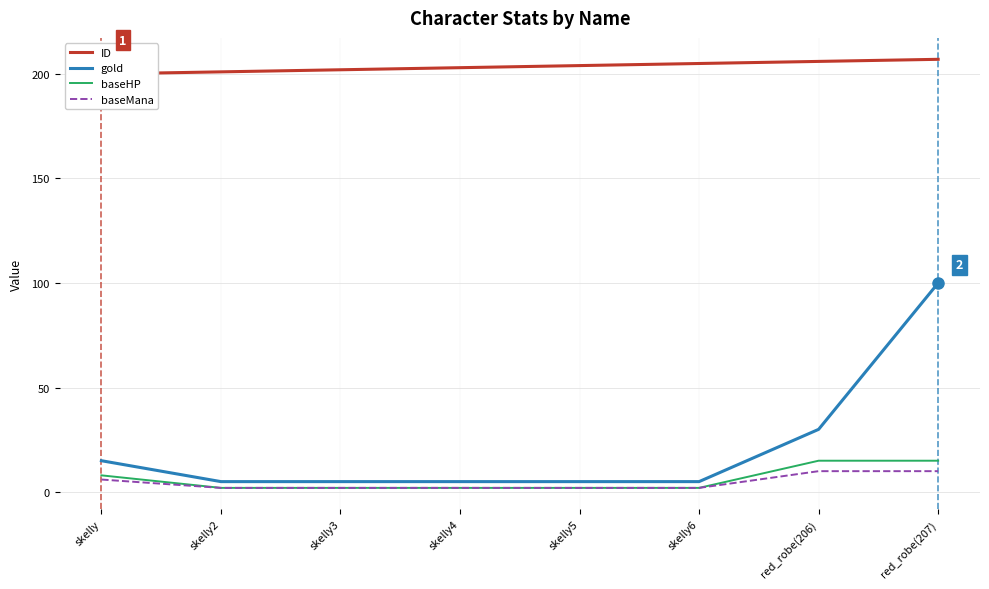

Is it true that baseMana equals 3 at skelly3?

False